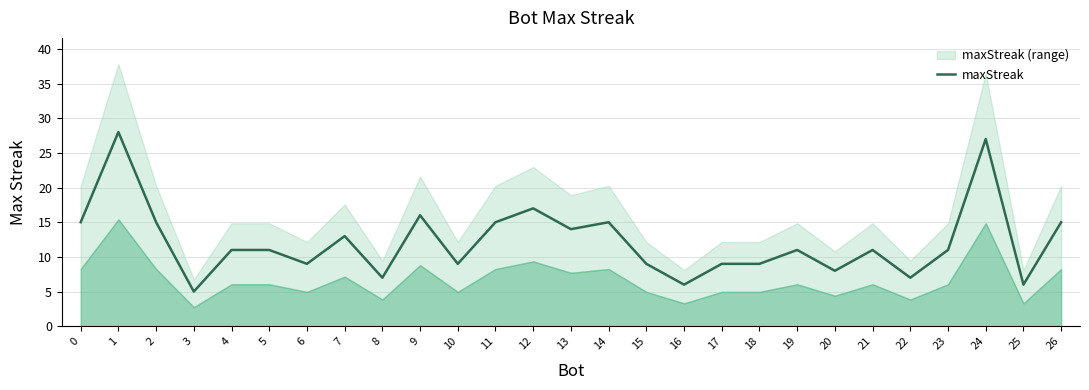

What is the change in value from 5 to 13?

+3